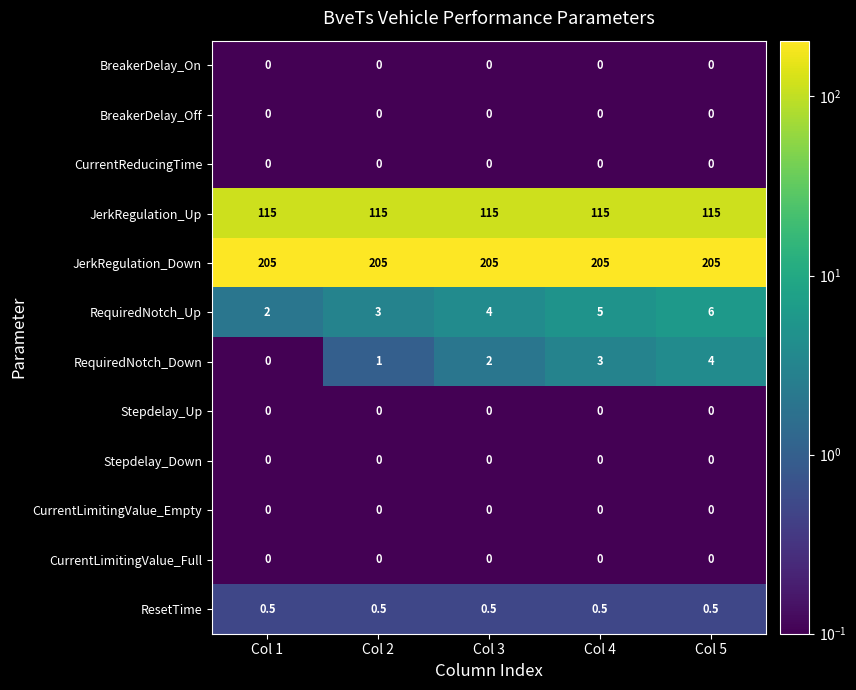

Which category has the lowest value in the RequiredNotch_Down series?

Col 1